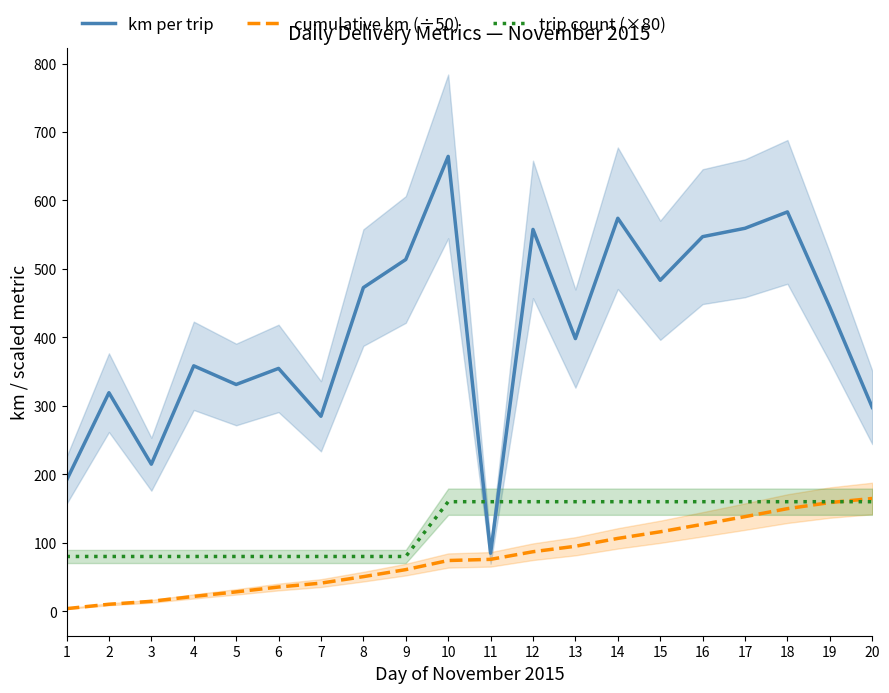

Is this an area chart (filled region under the line)?

No